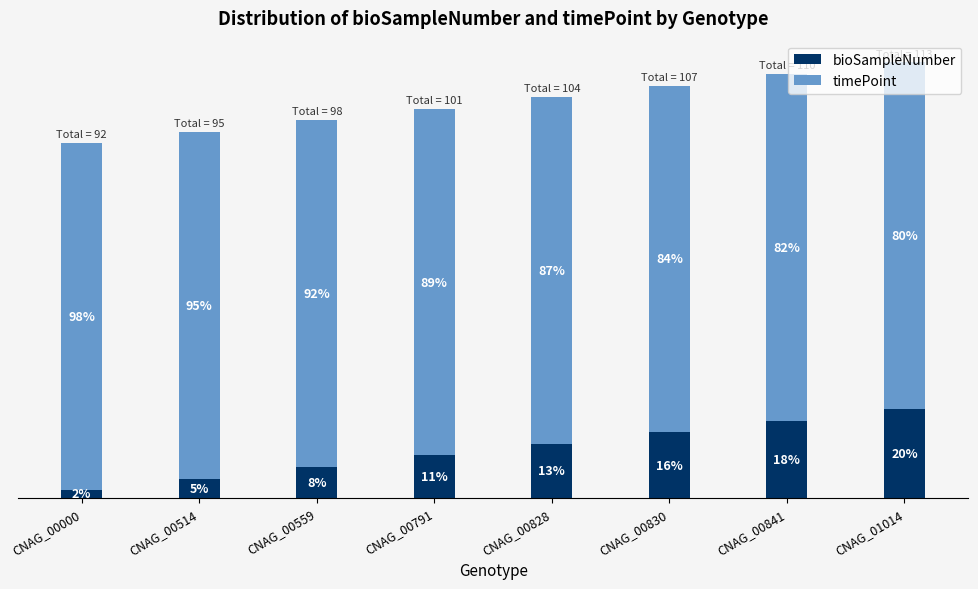

What is the value of the bioSampleNumber bar at the 6th from the left?

17